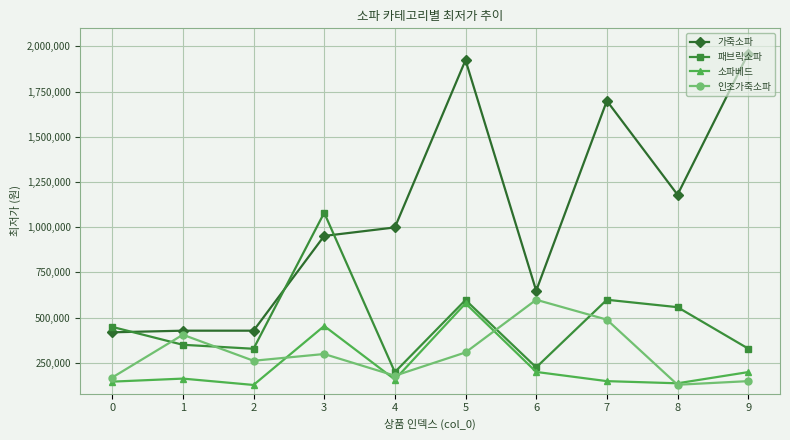

Rank the series at 7 from lowest to highest value.

소파베드, 인조가죽소파, 패브릭소파, 가죽소파